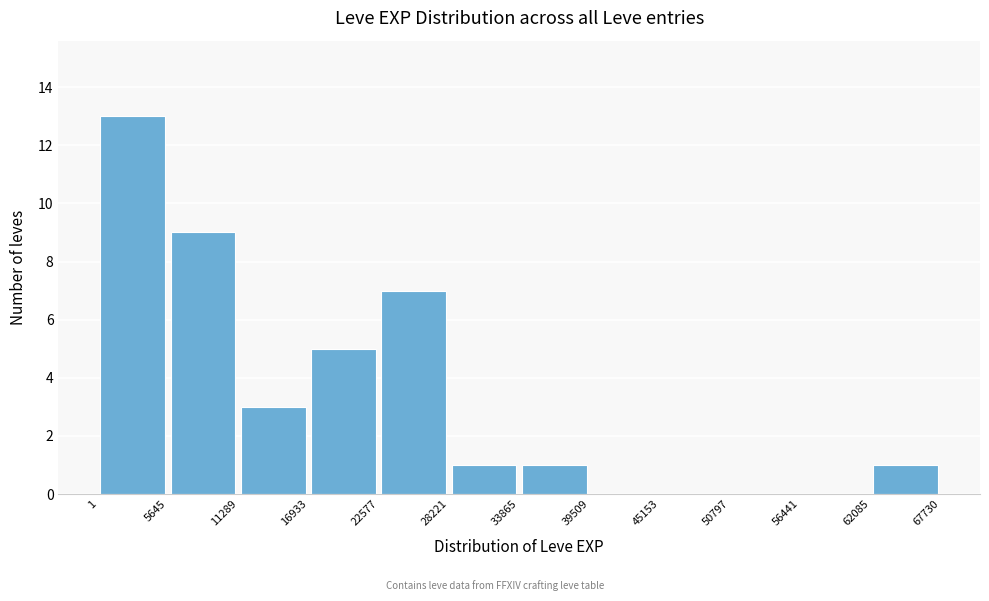

Over which range of the x-axis is the bar tallest?

1 to 5645